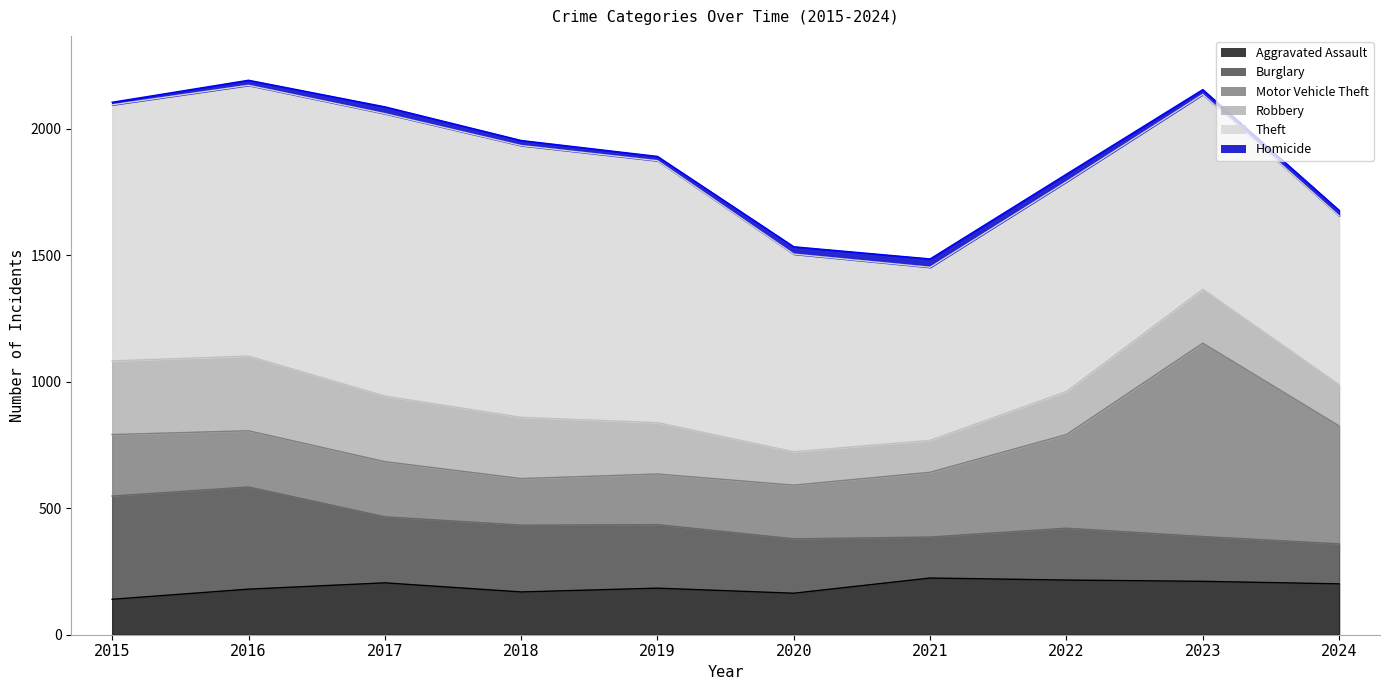

Reading right to left, what are all the values shown in this chart?

Aggravated Assault: 201	211	216	224	164	184	169	205	180	140
Burglary: 158	177	205	162	215	251	264	261	404	408
Motor Vehicle Theft: 466	764	370	256	212	200	184	218	222	243
Robbery: 163	213	170	126	132	203	242	259	295	291
Theft: 667	770	829	684	781	1035	1074	1116	1070	1012
Homicide: 22	19	30	33	29	17	20	27	20	10